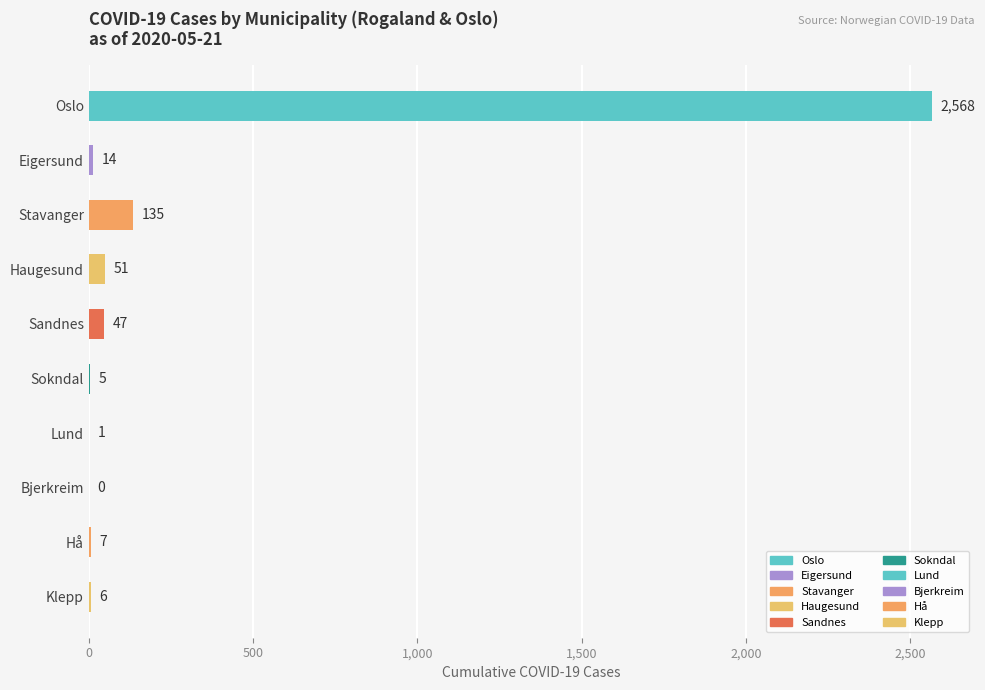

What is the sum of the values at Hå and Sandnes?

54